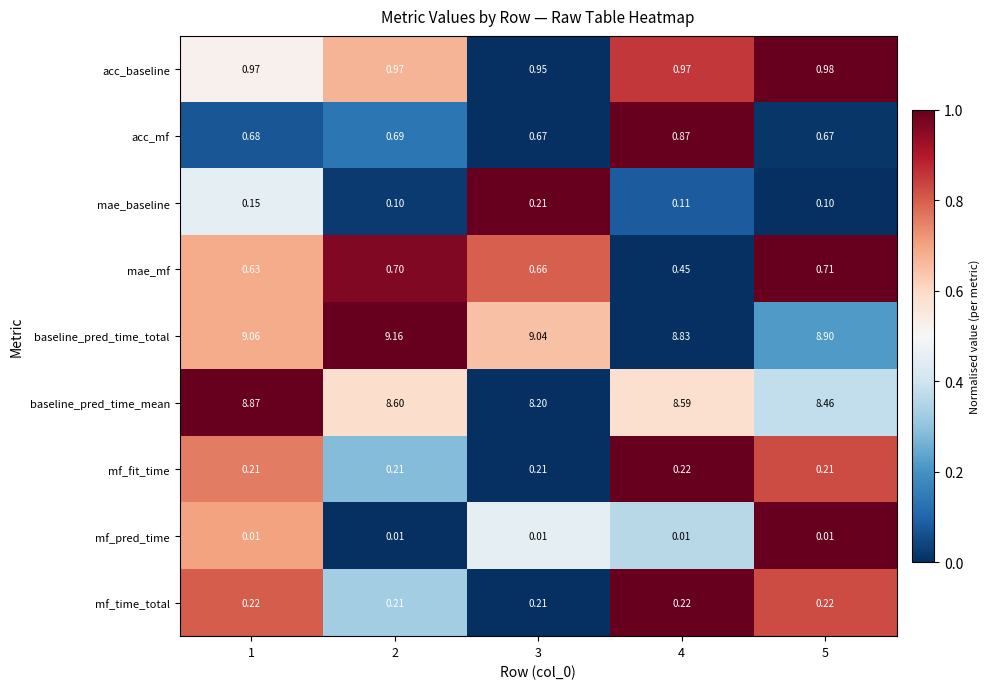

Which series has the largest total across all categories?

baseline_pred_time_total